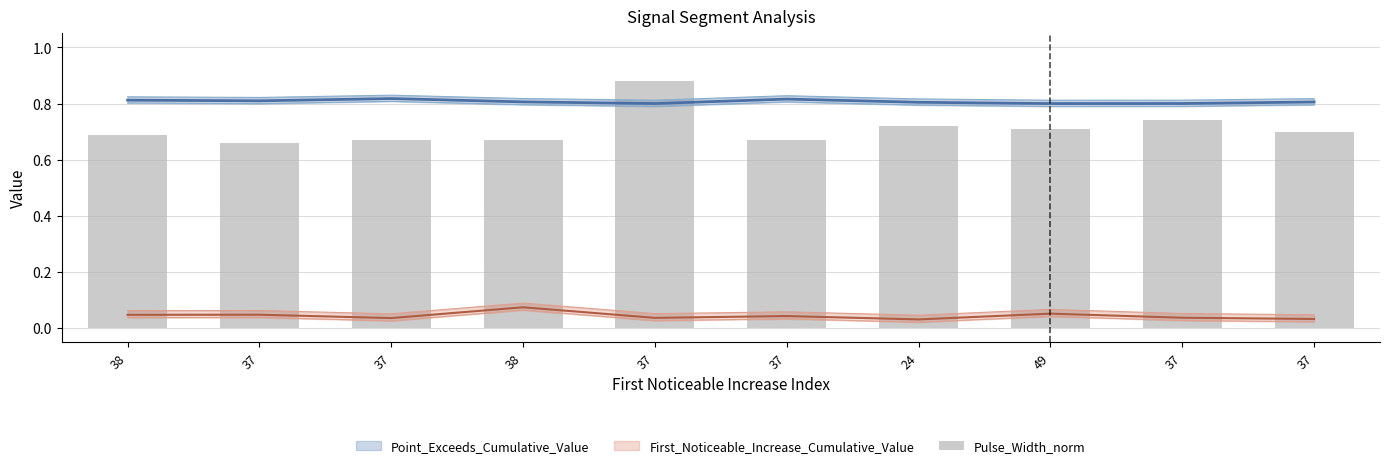

What is the greatest value displayed?

0.9